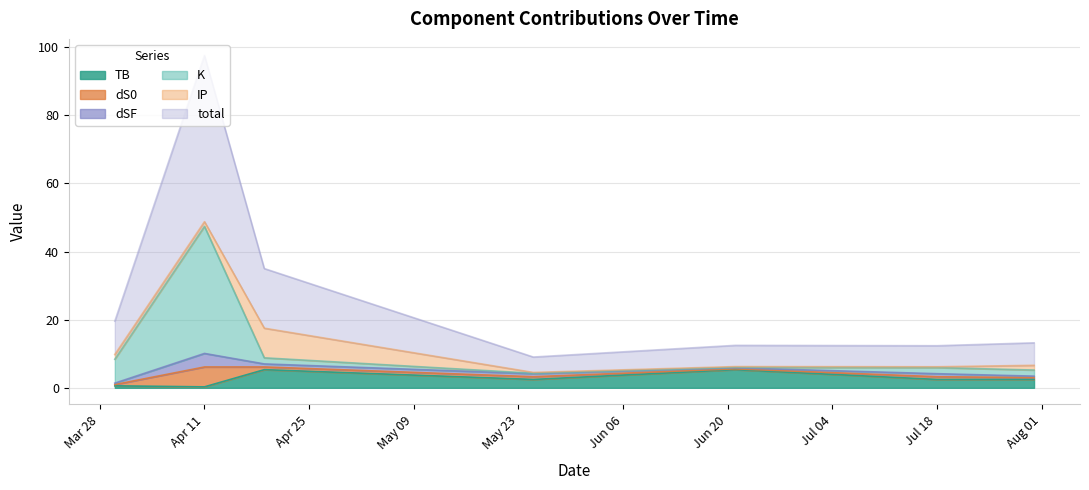

Does the chart display data point markers on the line(s)?

No